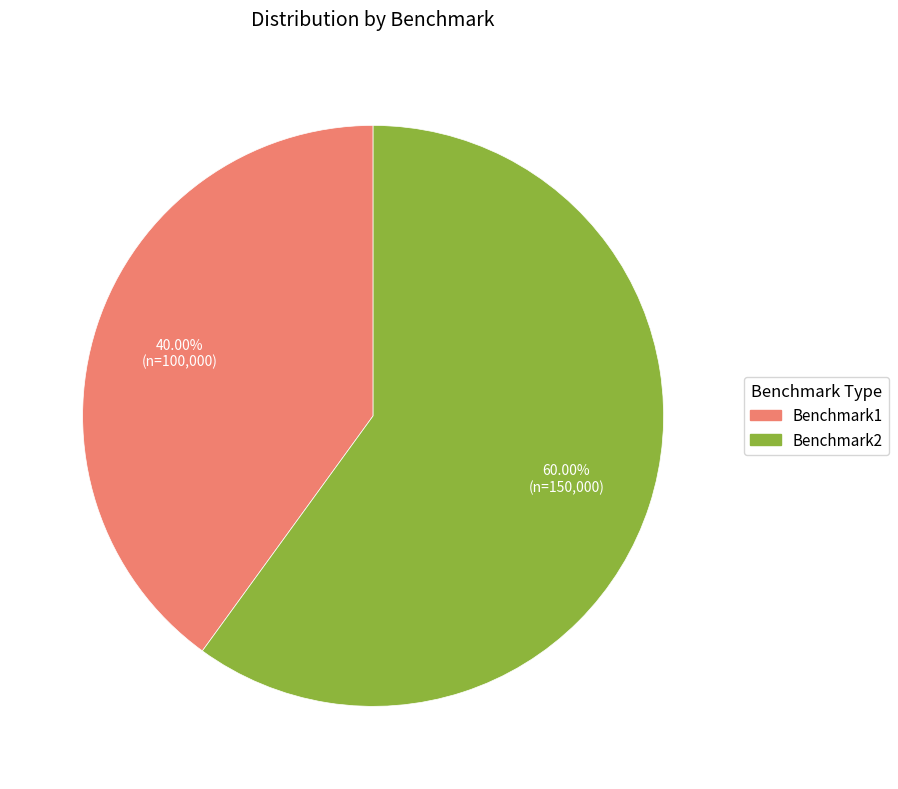

What percentage is the Benchmark2 slice, to the nearest percent?

60%